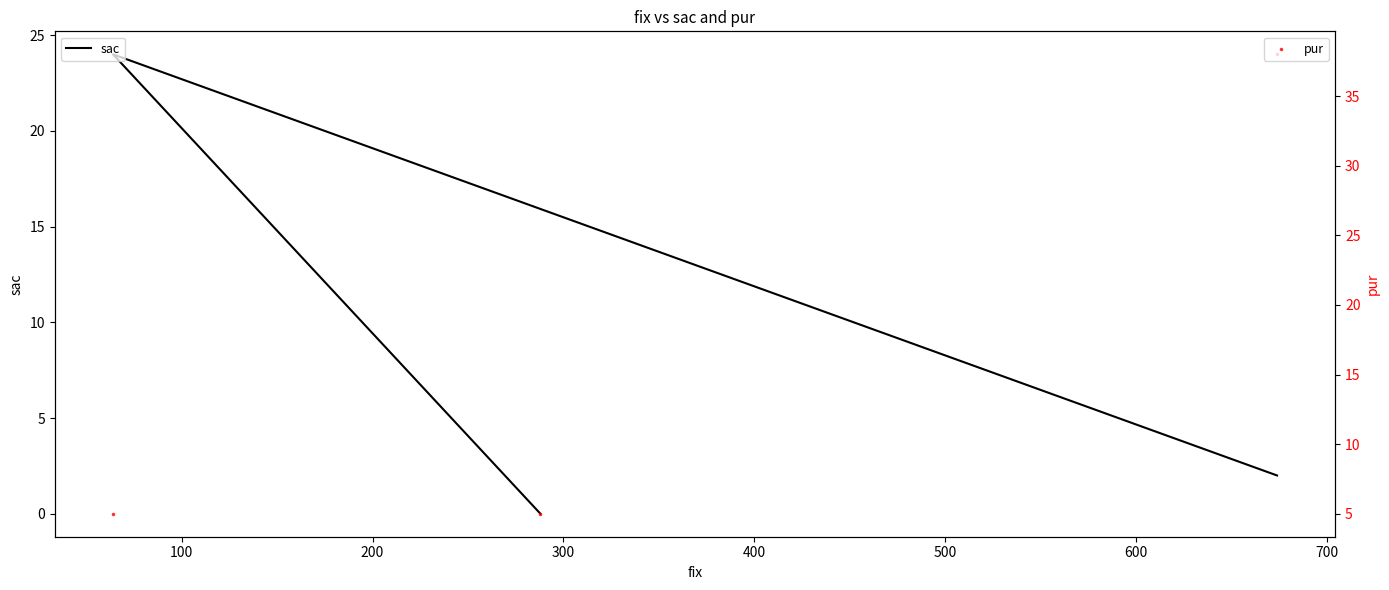

At how many categories does at least one series exceed 8?

2